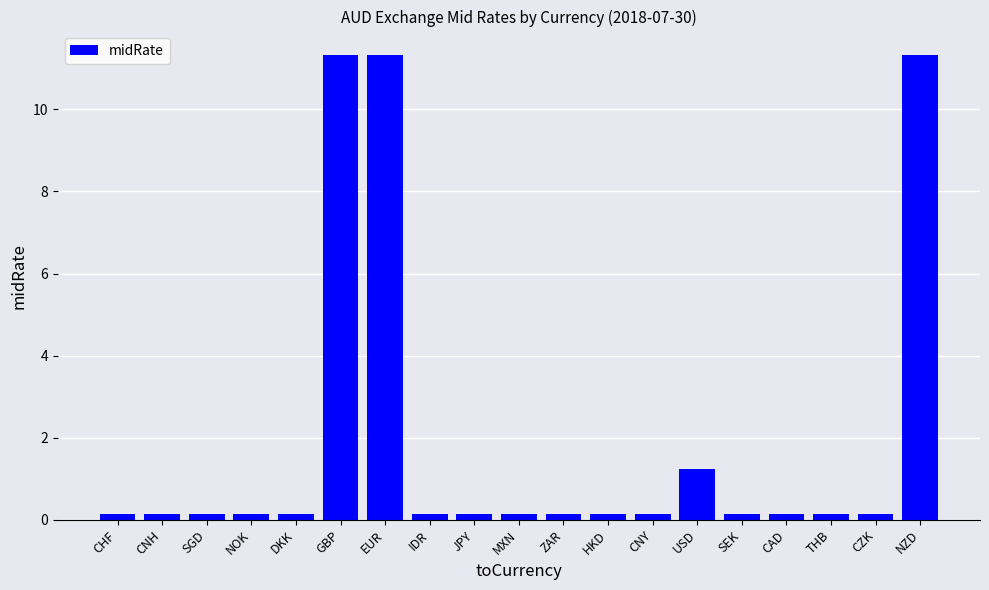

What value does the data have at GBP?

11.3